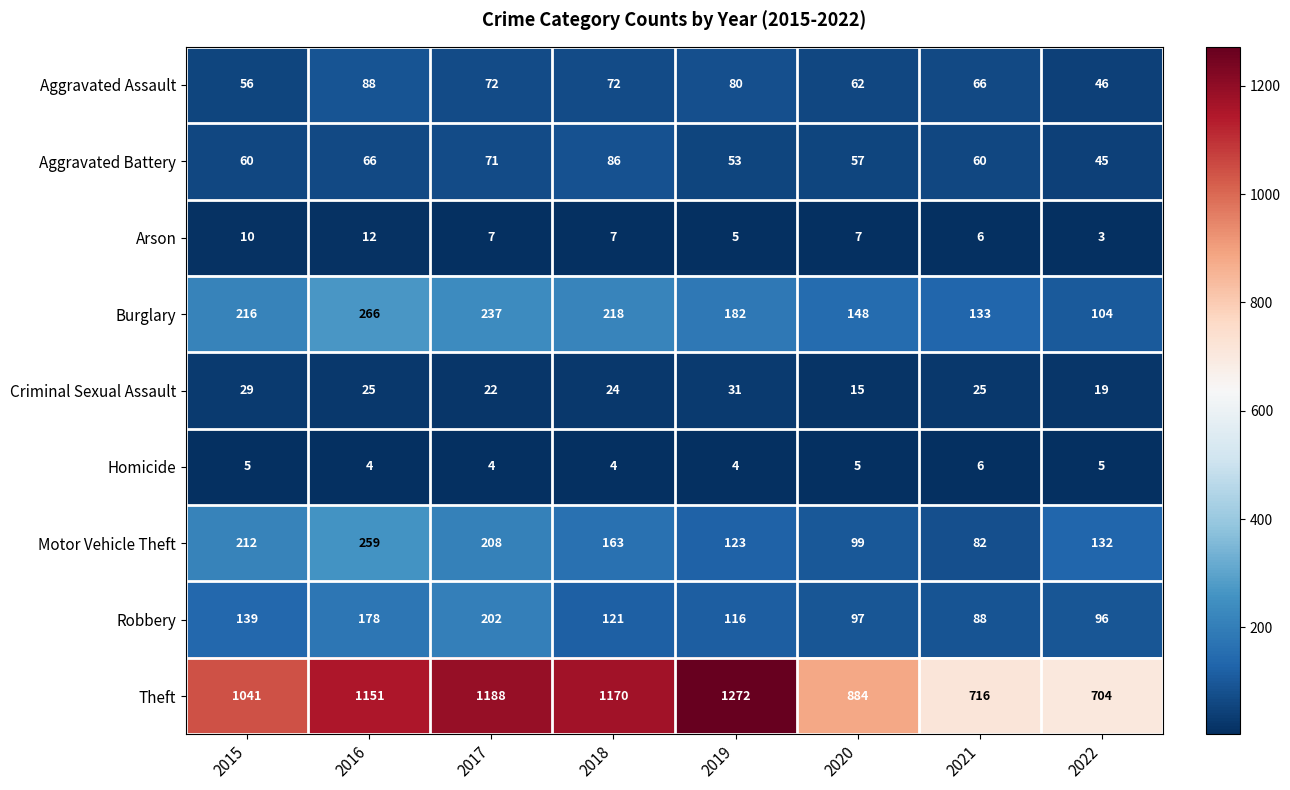

Which label corresponds to the smallest value in the chart?

2022